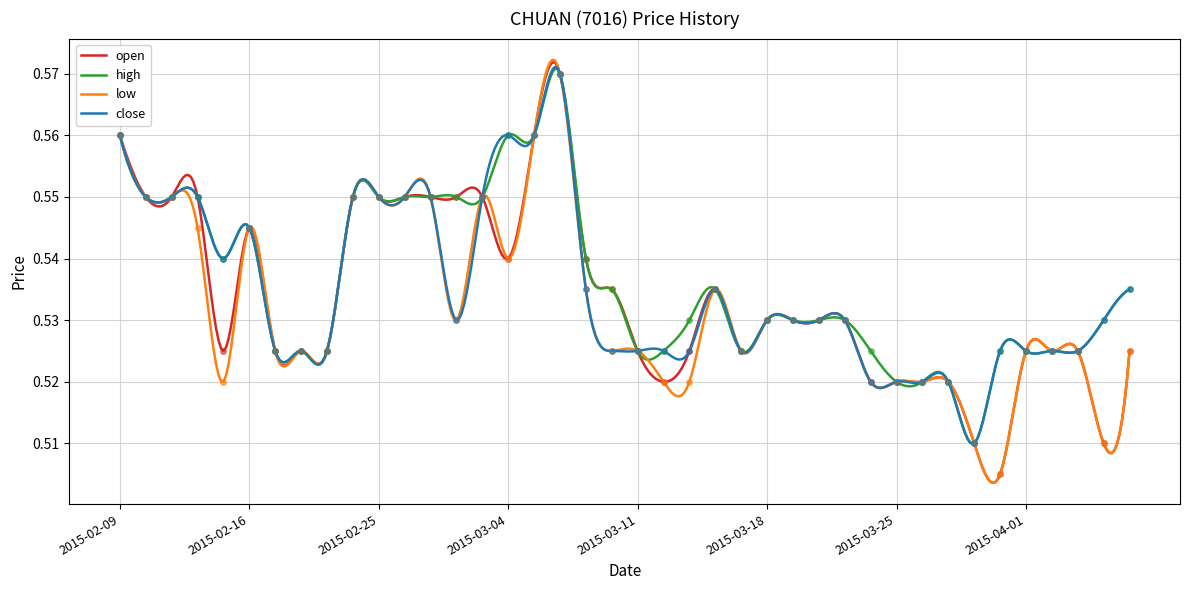

At how many categories does at least one series exceed 0?

40